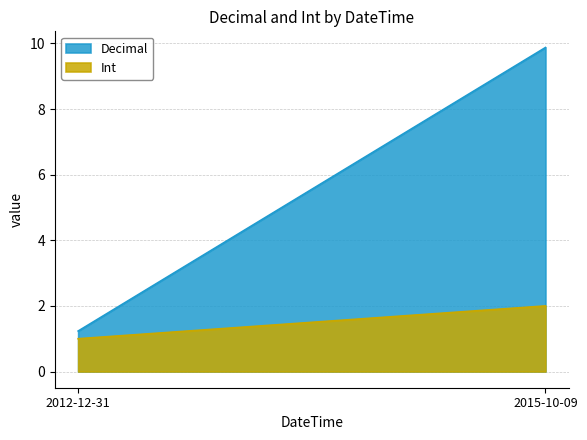

Which series has the largest total across all categories?

Decimal